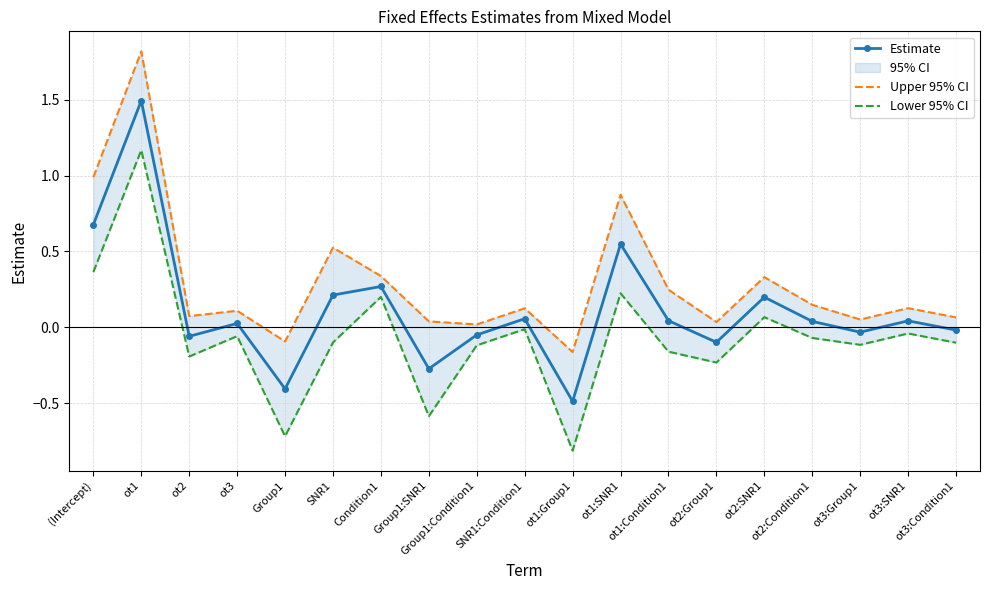

At which category is the sum across all series the highest?

ot1